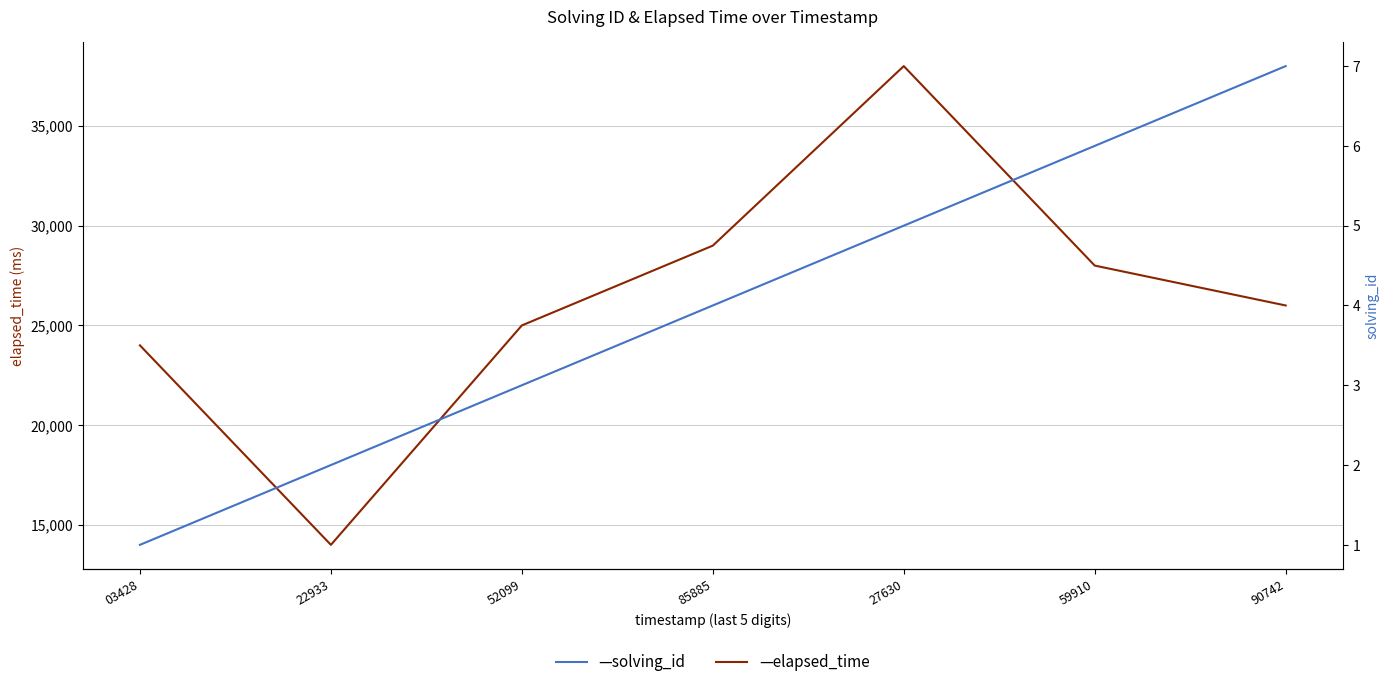

In elapsed_time, how many points are higher than both neighbors (excluding endpoints)?

1